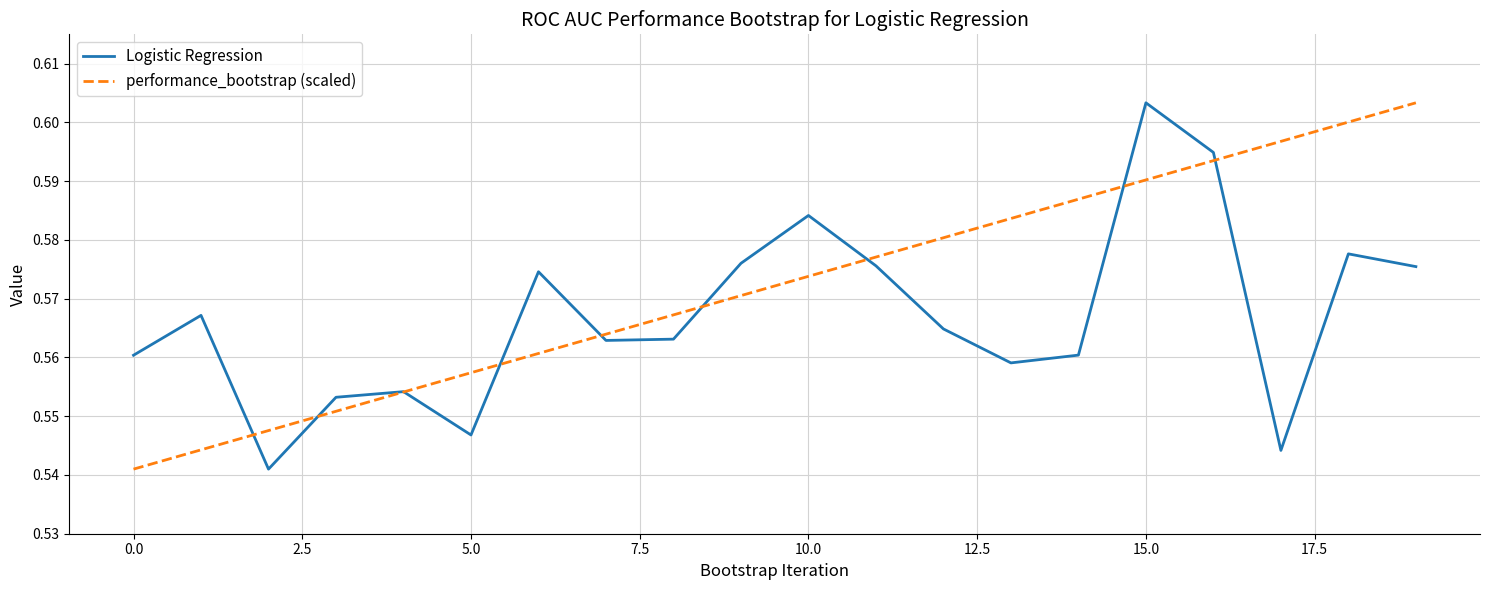

What is the sum of all Logistic Regression values?

11.3